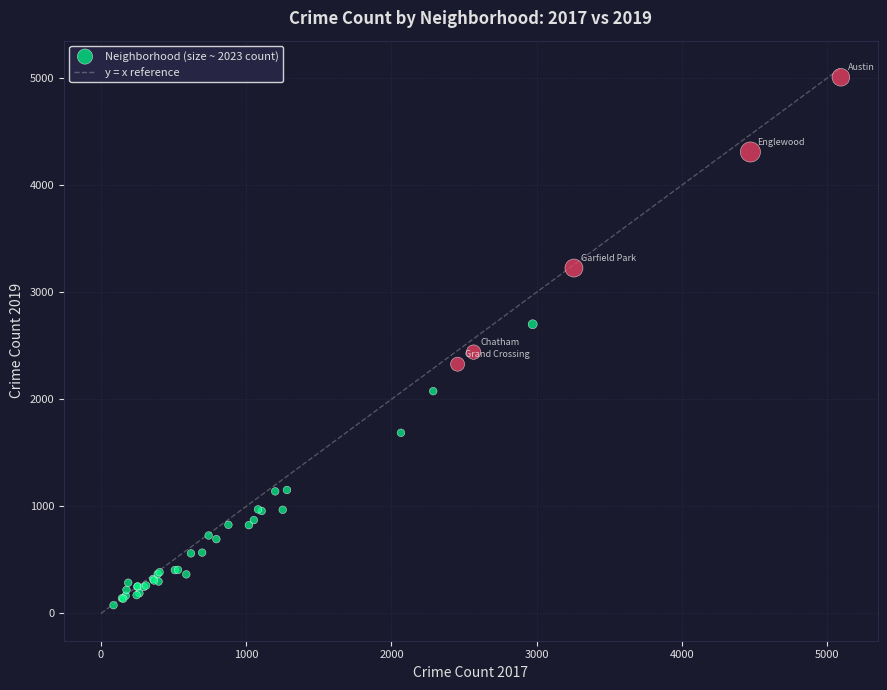

What Y value in the scatter plot is closest to 2542?

2441